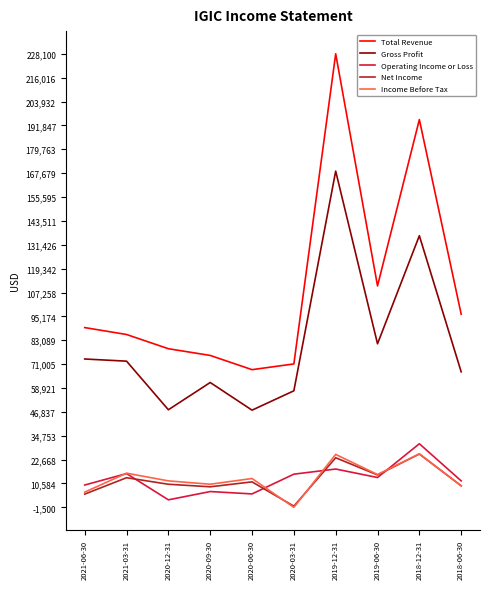

True or false: Operating Income or Loss and Gross Profit intersect in this chart.

False